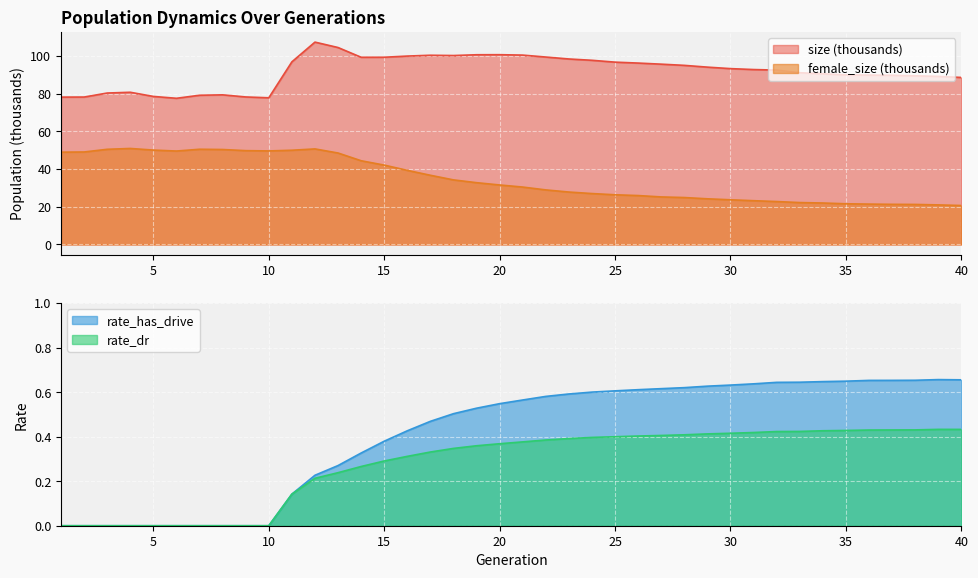

What is the value of the female_size point at the 30th from the left?

23.7